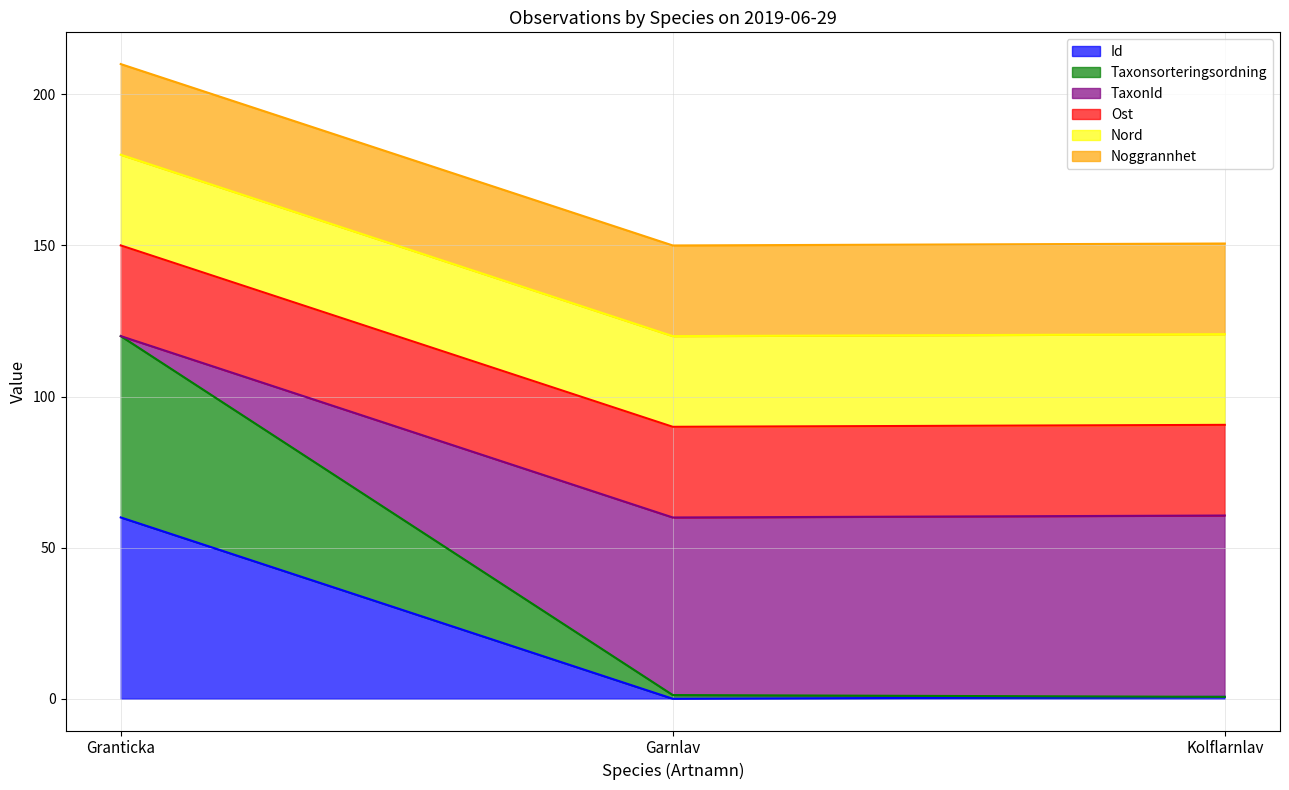

The Taxonsorteringsordning series shows 120.0 at Granticka. True or false?

True